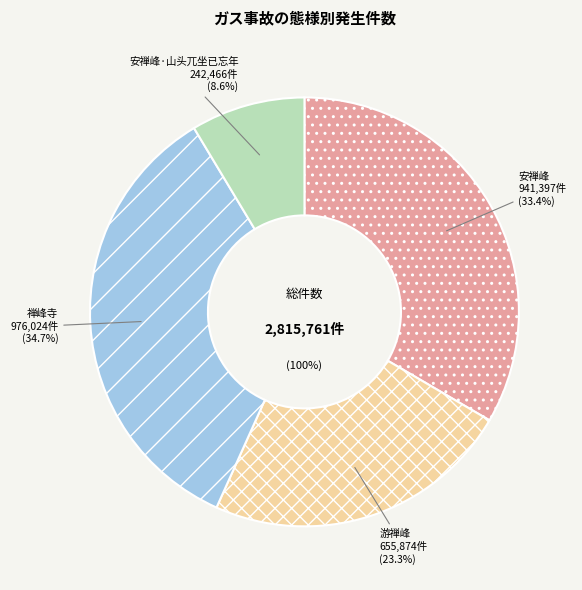

To the nearest percent, what is the combined percentage of 安禅峰 and 游禅峰?

57%